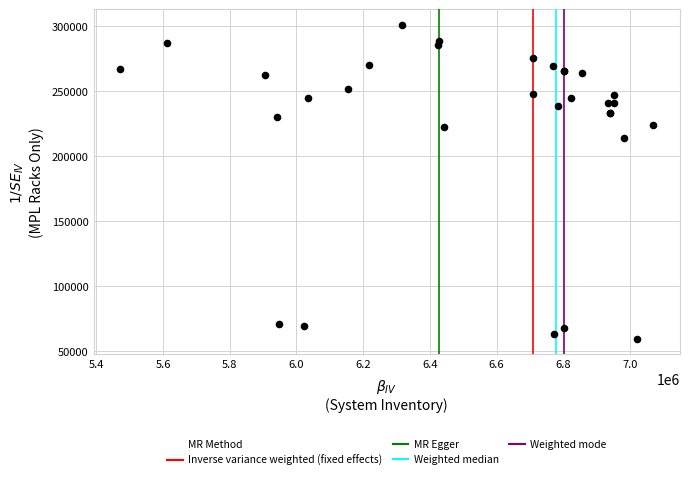

What Y value in the scatter plot is closest to 180245?

213889